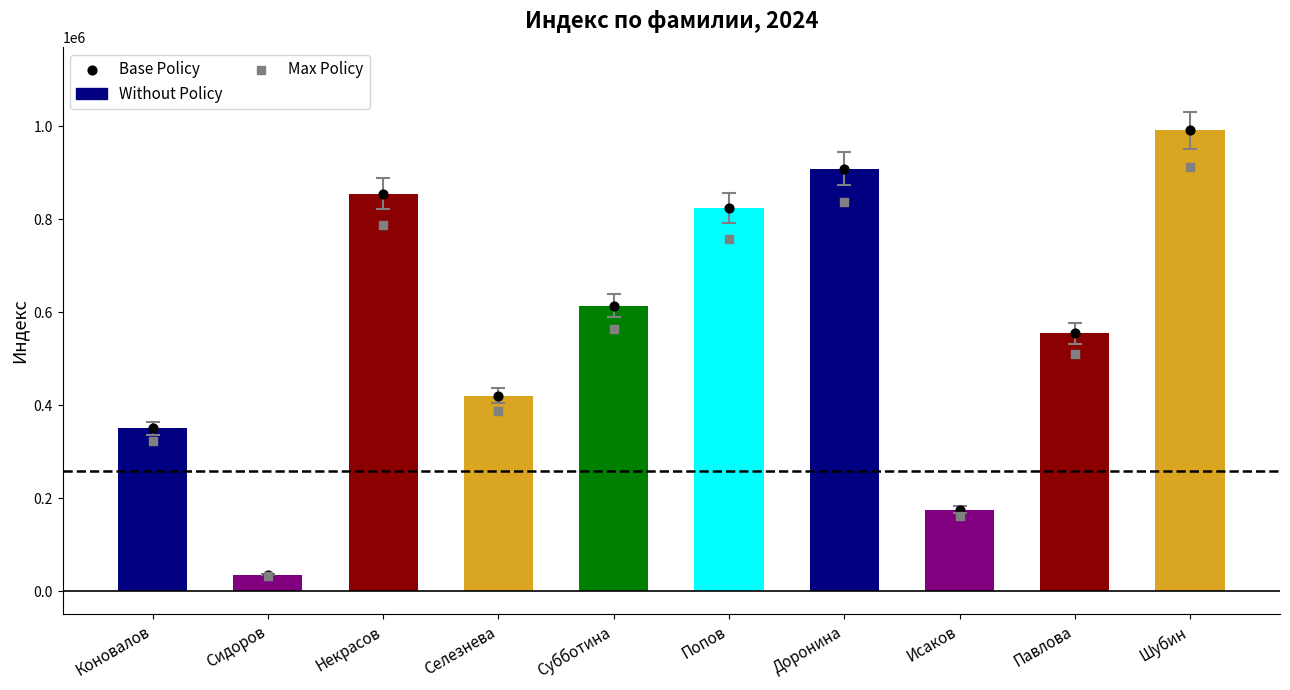

Which series contains the highest Y value?

Индекс (Without Policy)